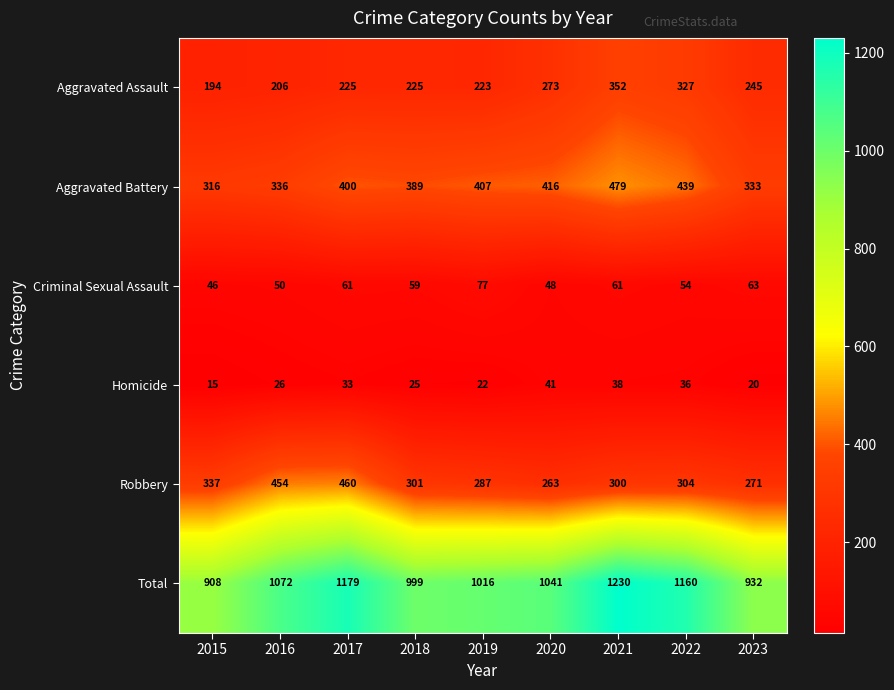

The value of Homicide at 2016 is 26. True or false?

True